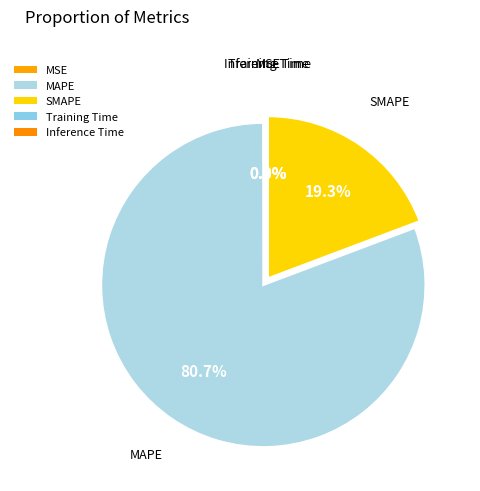

The SMAPE slice represents 19% of the pie. True or false?

True